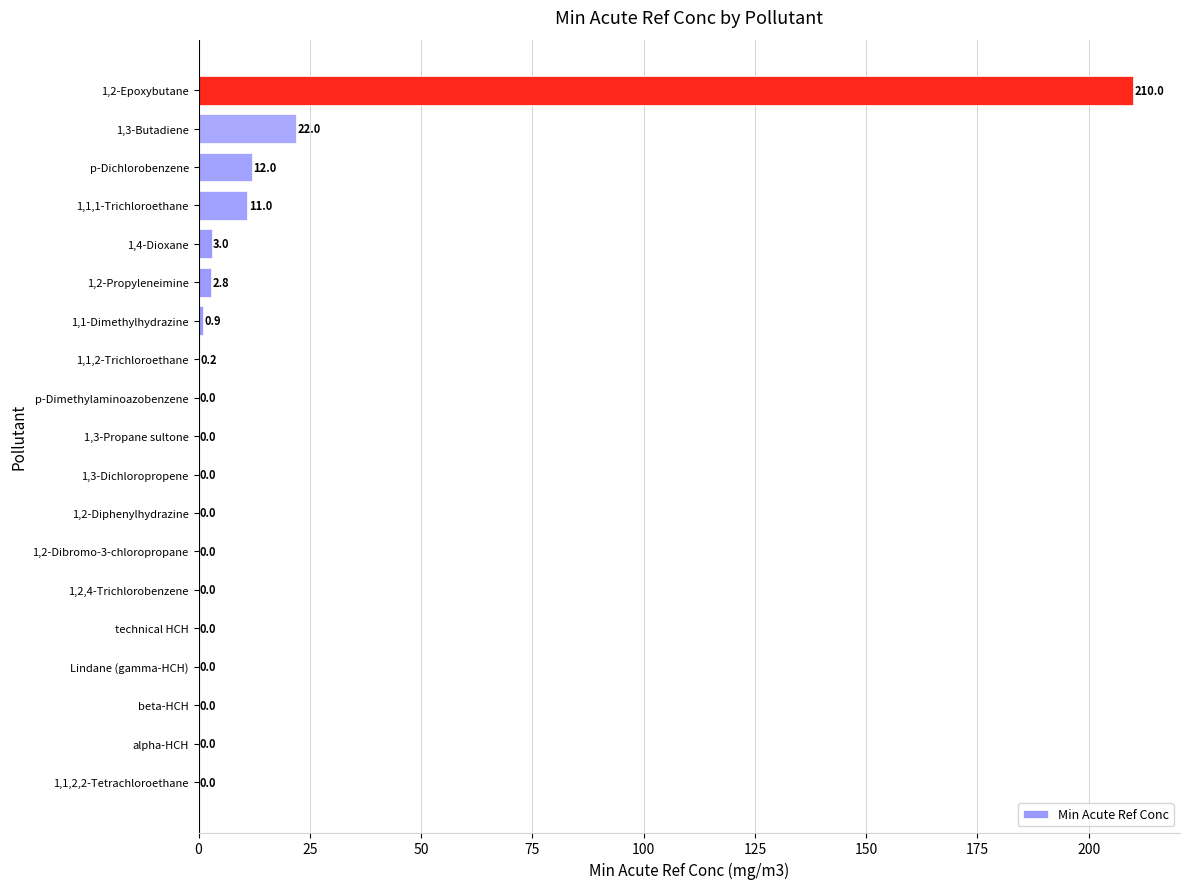

What is the change in value from alpha-HCH to 1,4-Dioxane?

+3.0